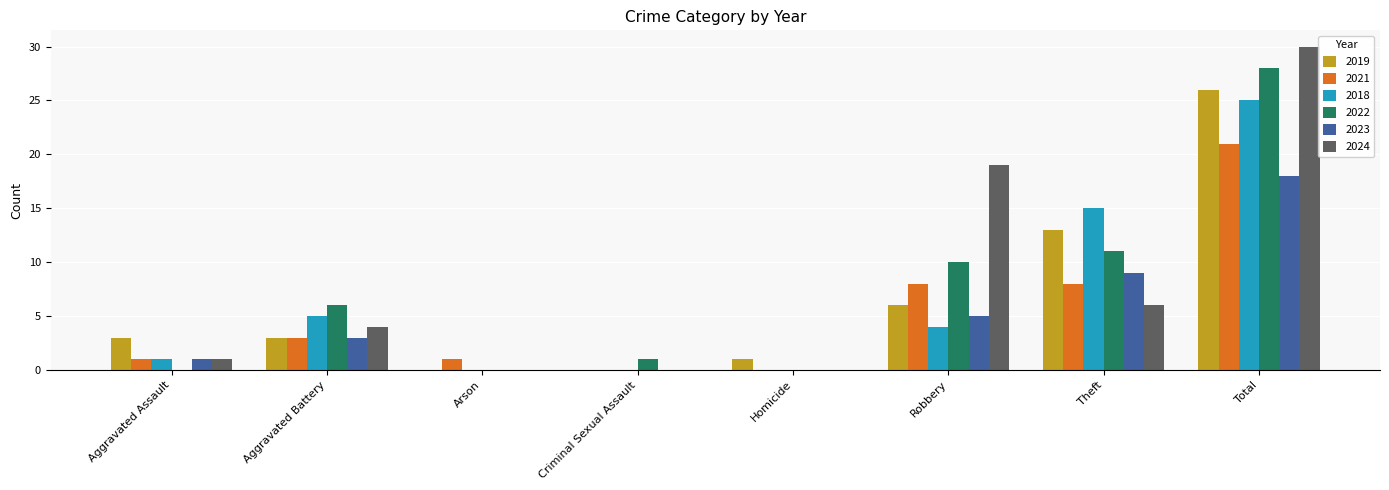

Which series changed the most between Aggravated Assault and Robbery?

2024